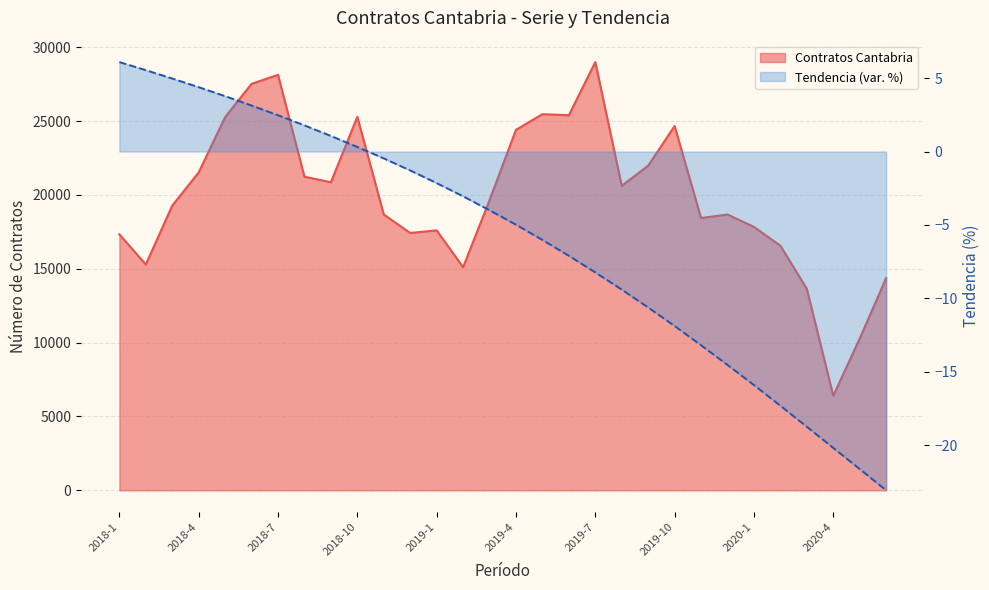

At which category does Contratos Cantabria reach its first local valley?

2018-2